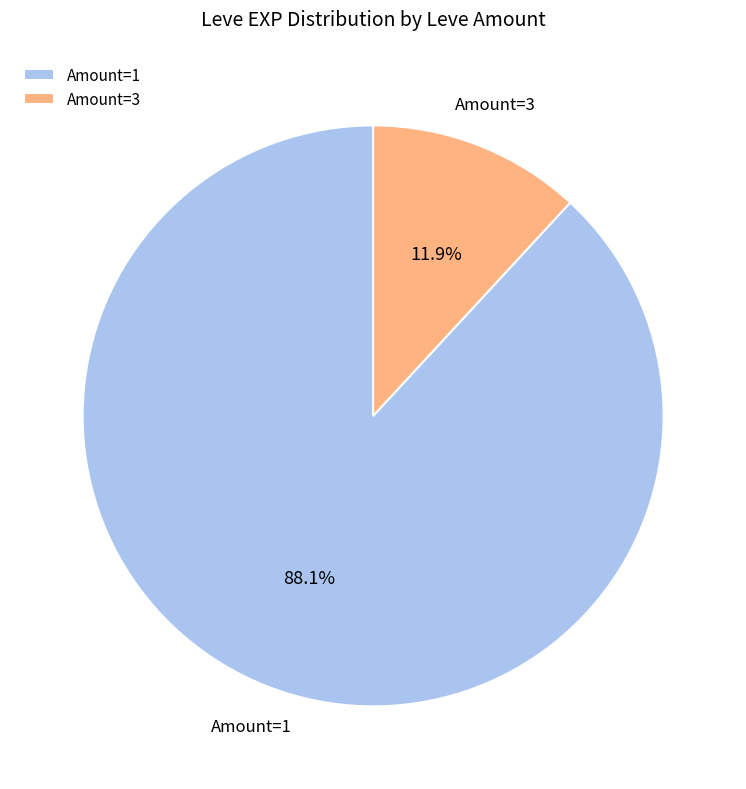

What is the smallest slice in the pie chart?

Amount=3